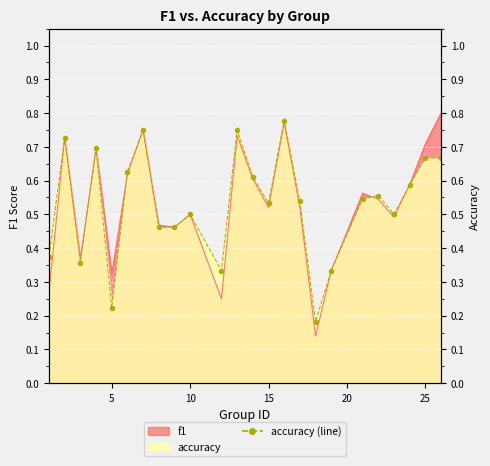

At which label does f1 reach its peak?

26